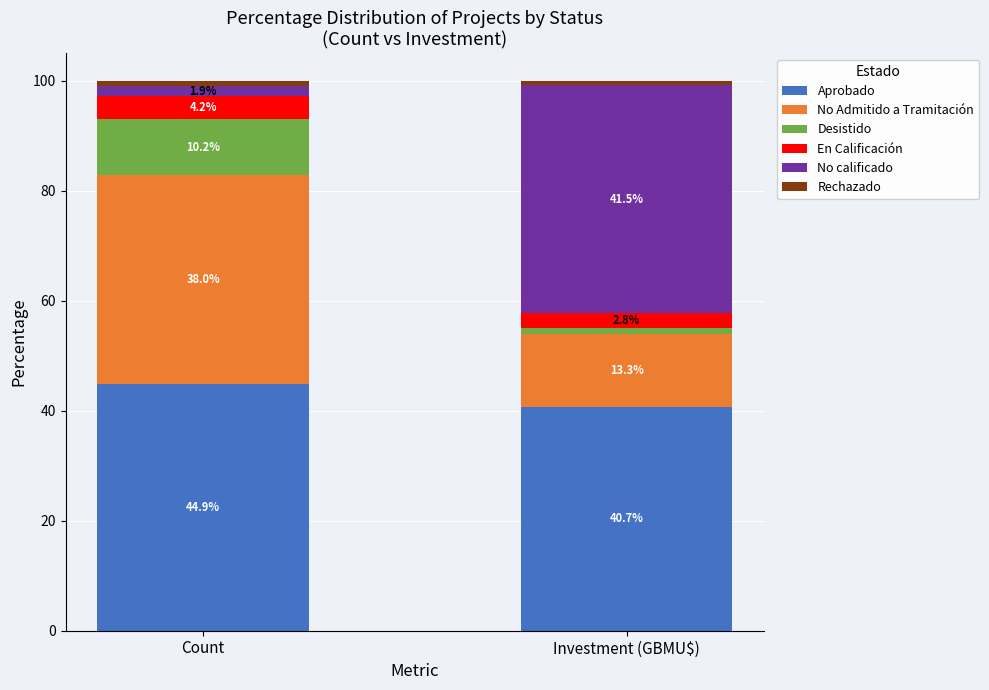

What is the sum of the Aprobado values at Investment (GBMU$) and Count?

85.6